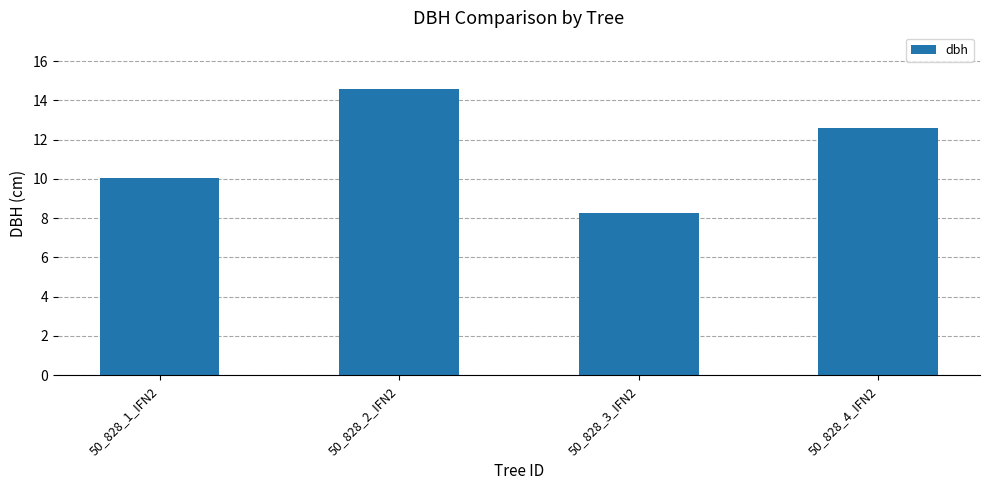

Which has a higher value, 50_828_3_IFN2 or 50_828_1_IFN2?

50_828_1_IFN2